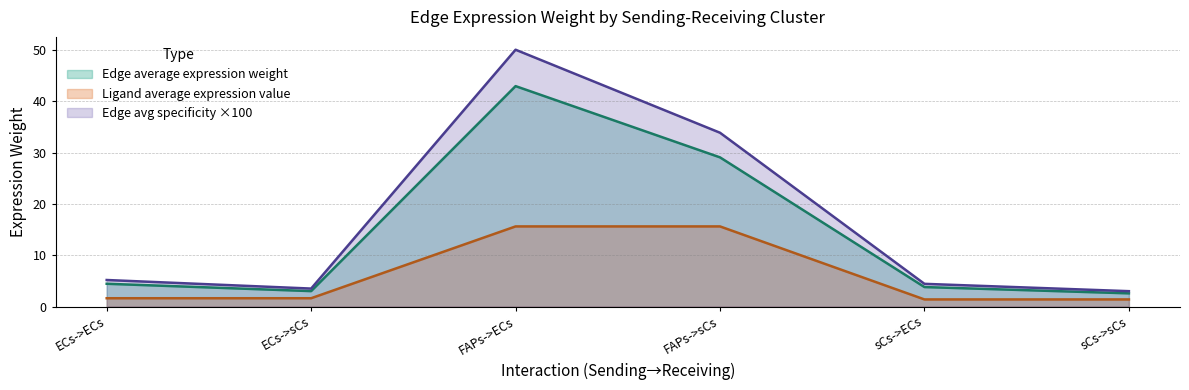

What is the minimum value shown in the chart?

1.4